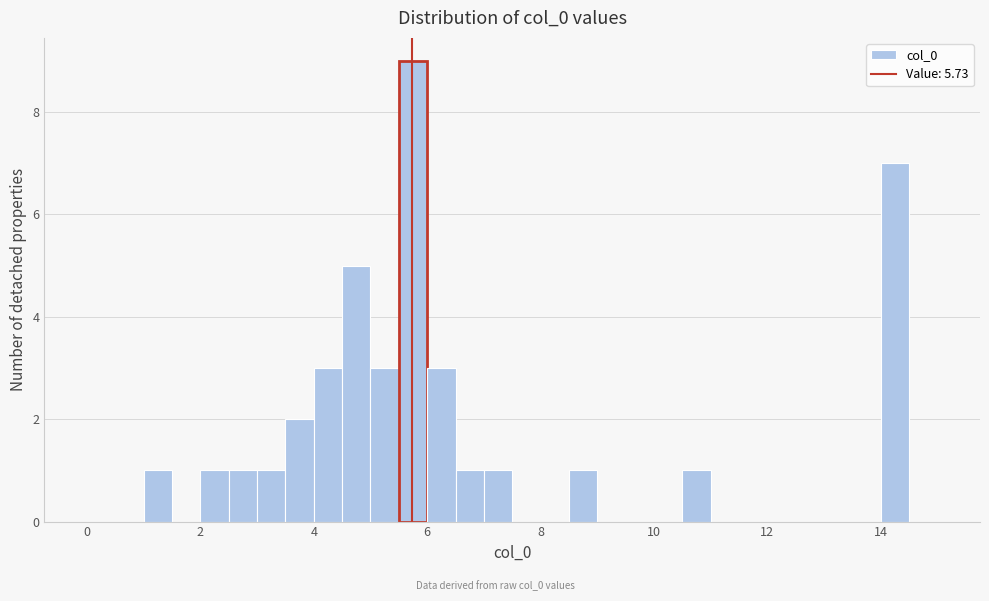

Read against the x-axis, roughly where is the centre of the tallest bar?

5.8